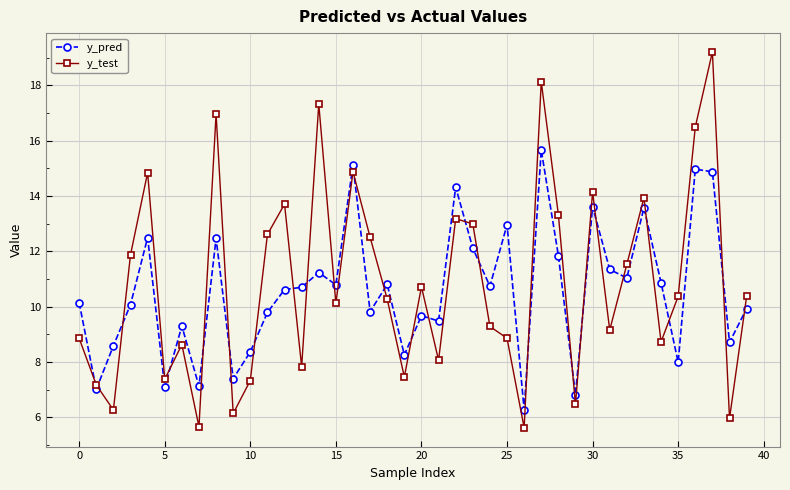

In y_test, how many points are higher than both neighbors (excluding endpoints)?

12